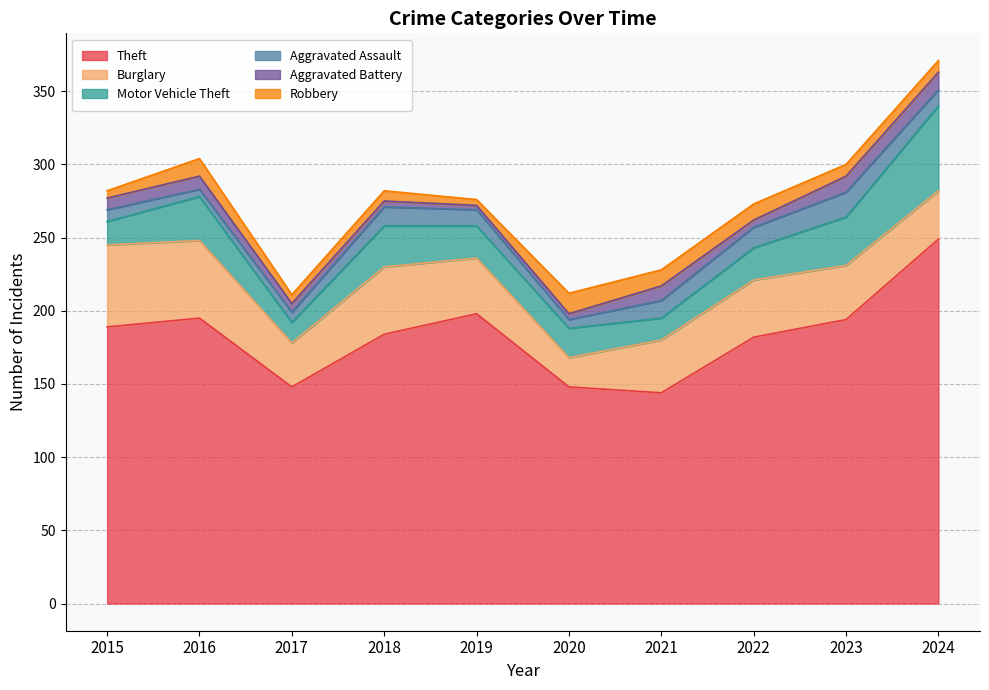

Which label corresponds to the smallest value in the chart?

2019